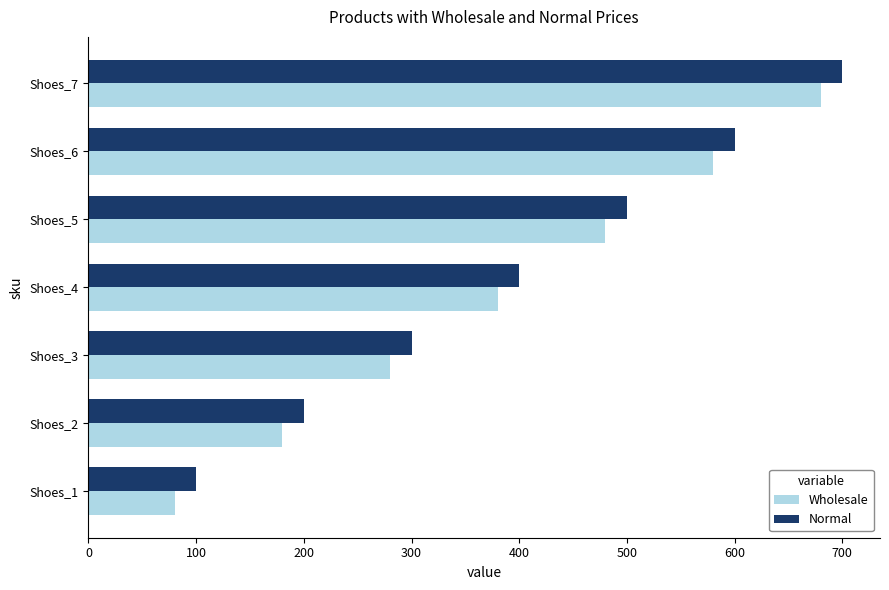

List the labels in order of Wholesale value, smallest first.

Shoes_1, Shoes_2, Shoes_3, Shoes_4, Shoes_5, Shoes_6, Shoes_7